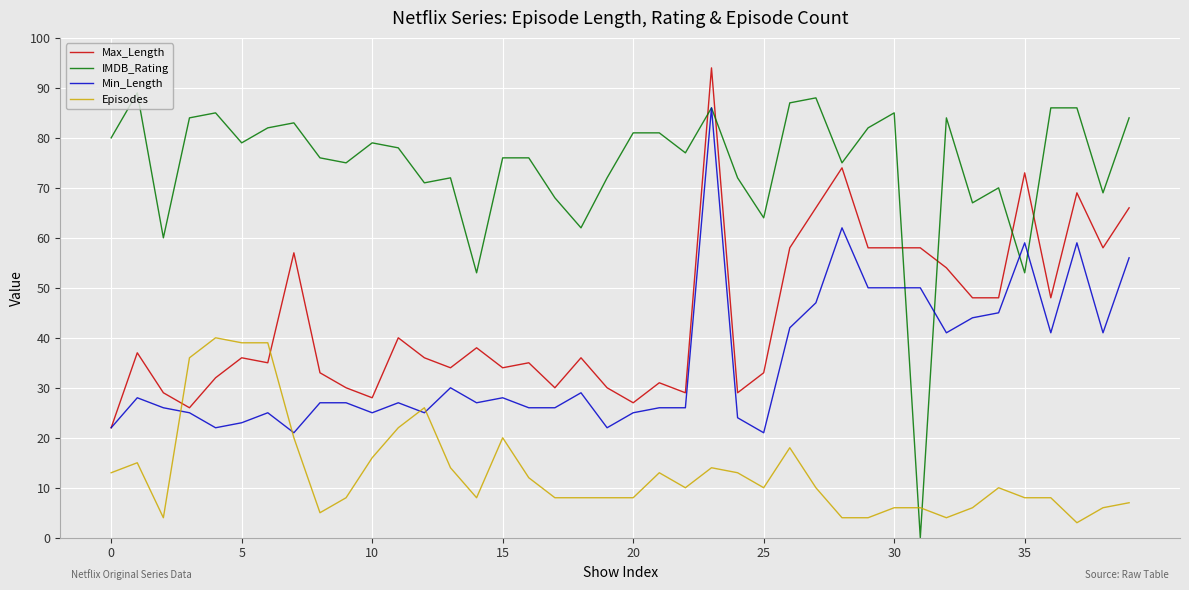

Which series has the largest range (max minus min)?

IMDB_Rating